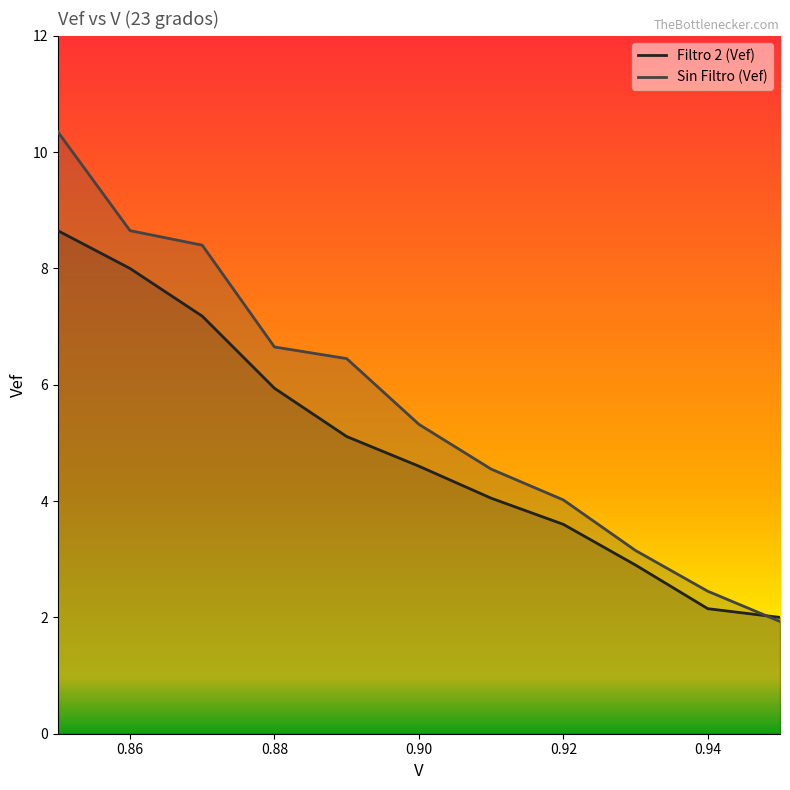

The value of Filtro 2 (Vef) at 0.86 is 2.0. True or false?

False